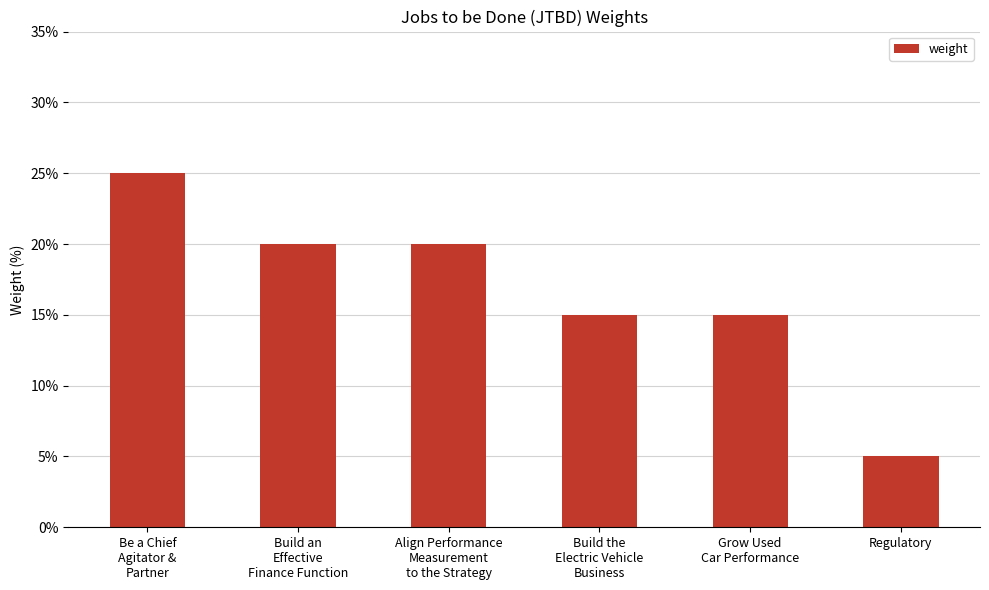

What is the label of the 6th bar from the left?

Regulatory